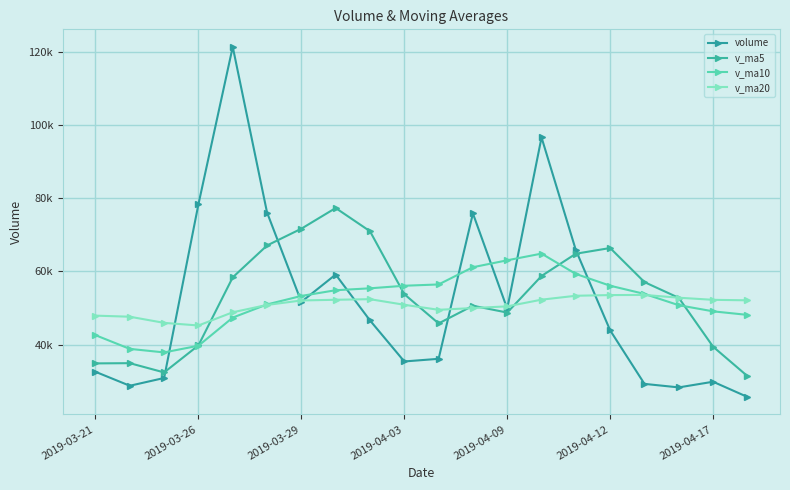

List the series in order of their peak value, highest first.

volume, v_ma5, v_ma10, v_ma20